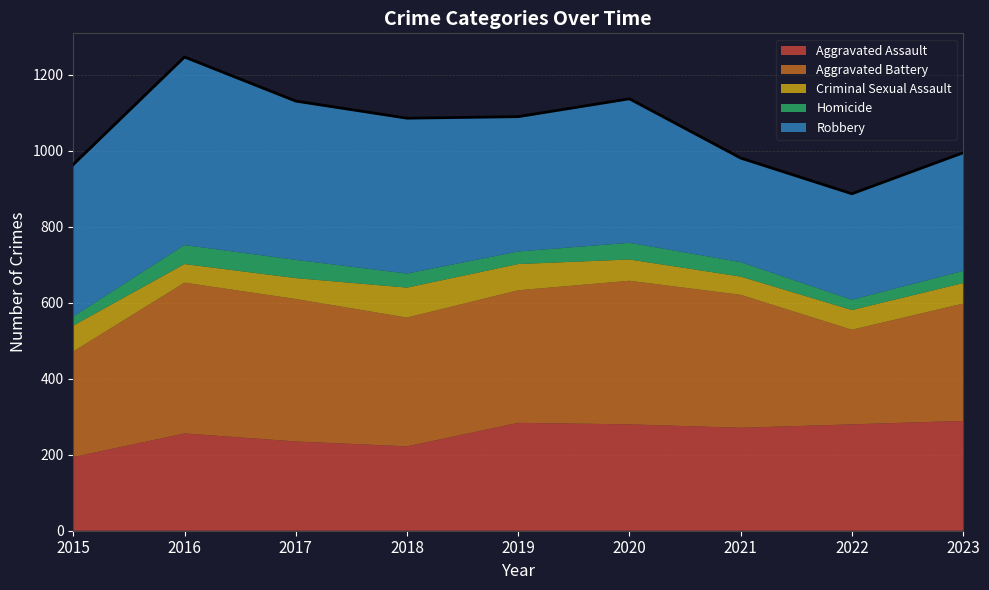

What are all the series names shown in the legend?

Aggravated Assault, Aggravated Battery, Criminal Sexual Assault, Homicide, Robbery